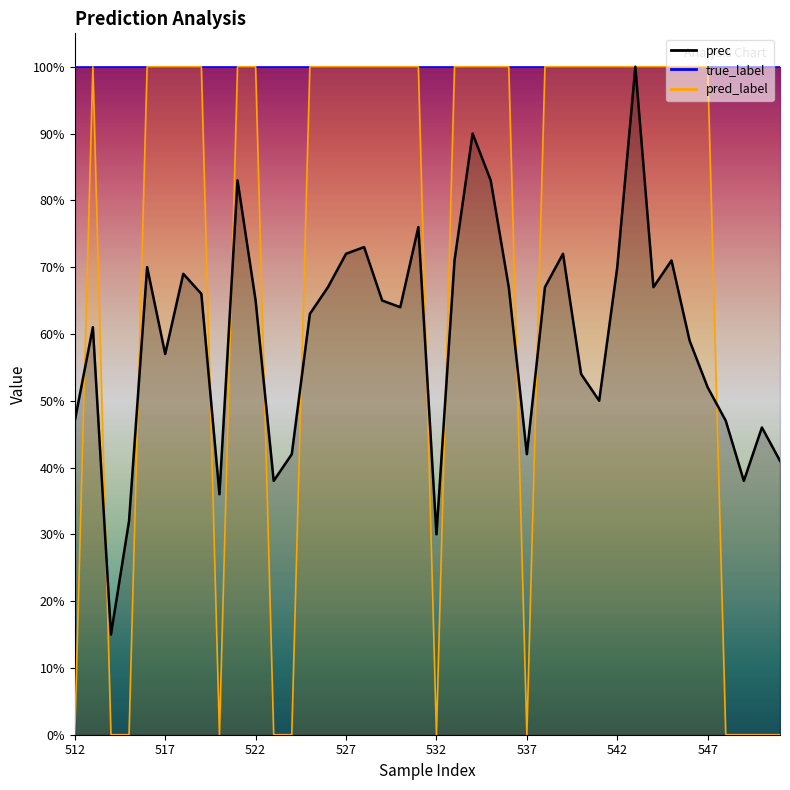

What is the value of the prec point at the 22nd from the left?

0.7